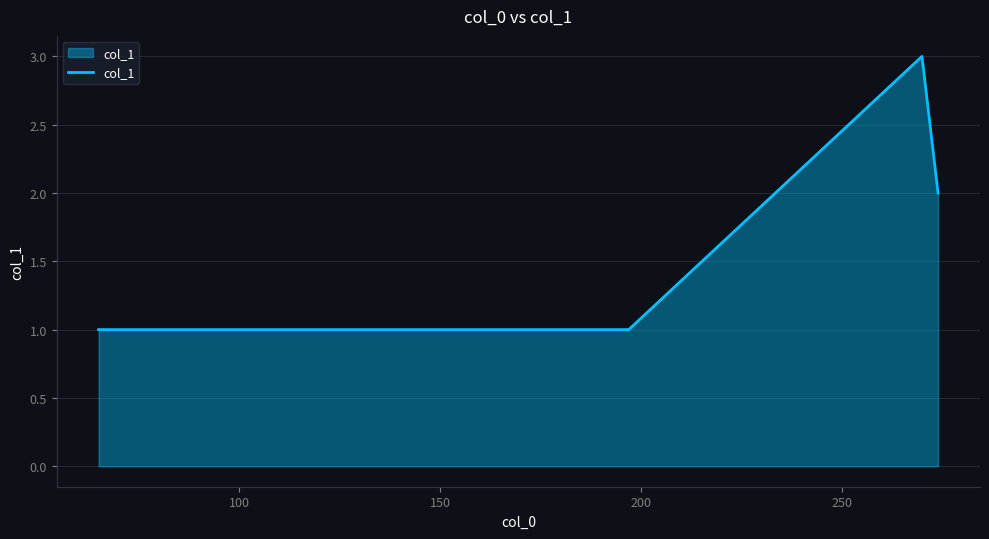

What is the sum of all values?

10